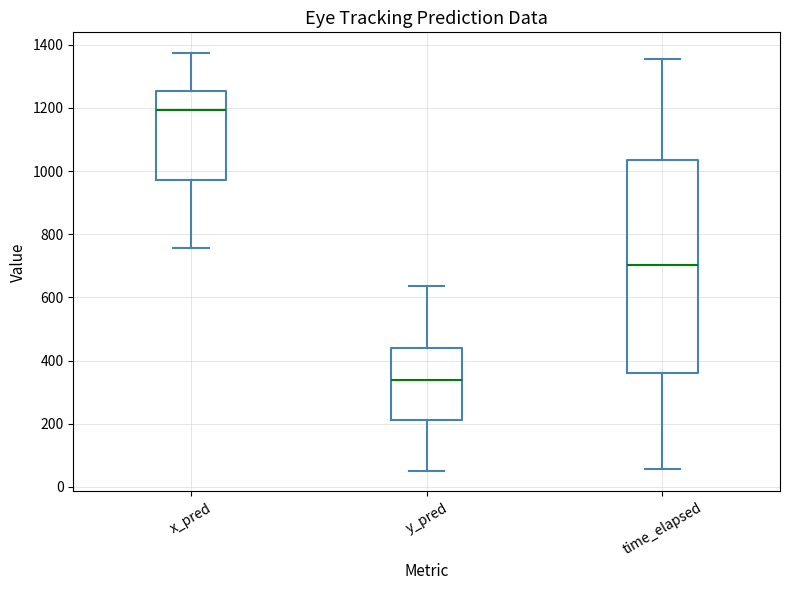

Reading left to right, read every box against the y-axis: the position of its median line, the range the box covers, and the ends of its whiskers. The values are not printed on the chart, so give them approximately, as read against the axis.

x_pred: median 1200, box 980 to 1260, whiskers 760 to 1380
y_pred: median 340, box 220 to 440, whiskers 60 to 640
time_elapsed: median 700, box 360 to 1040, whiskers 60 to 1360